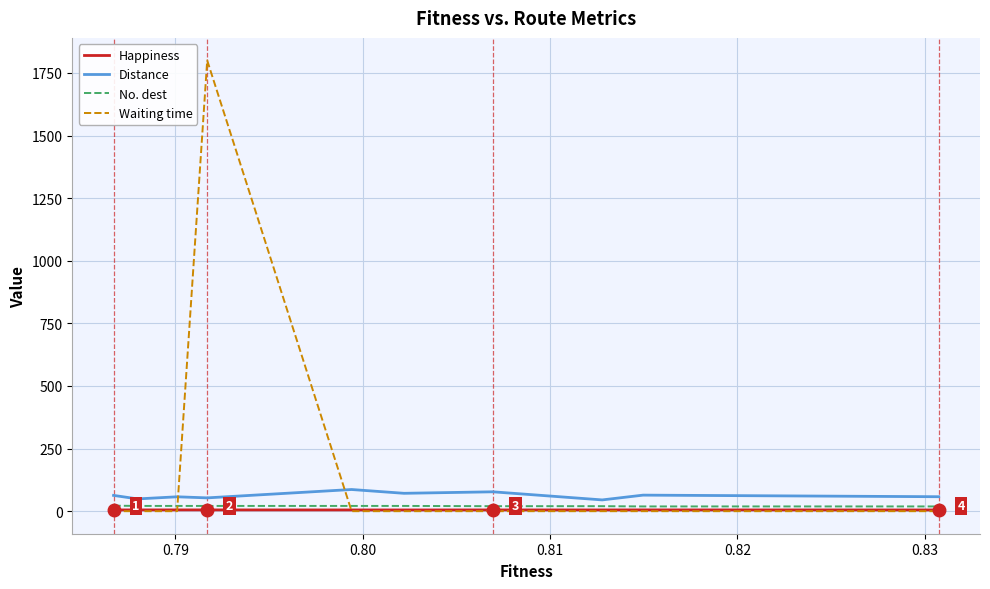

True or false: Distance and Happiness intersect in this chart.

False